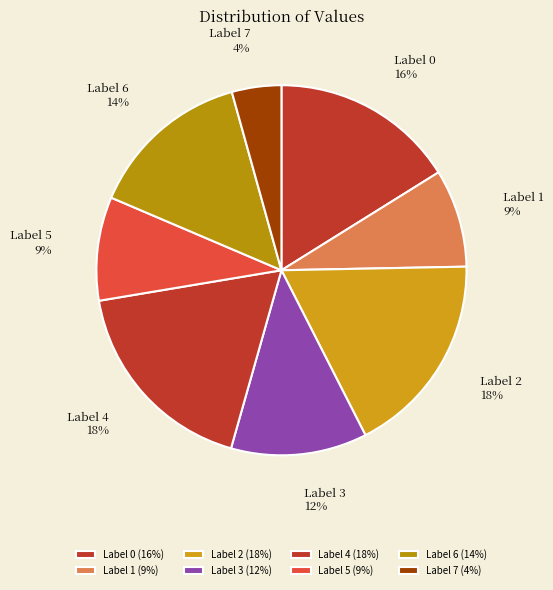

To the nearest percent, what percentage of the pie is Label 6?

14%